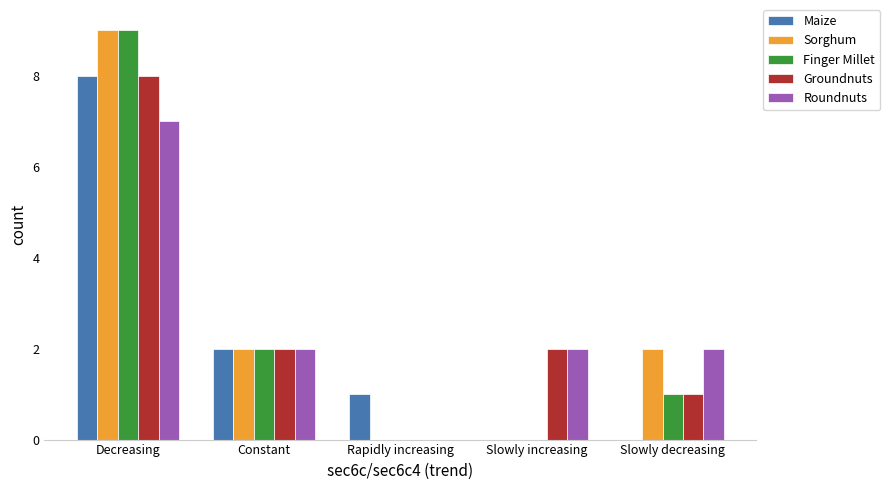

Which series changed the most between Slowly increasing and Slowly decreasing?

Sorghum